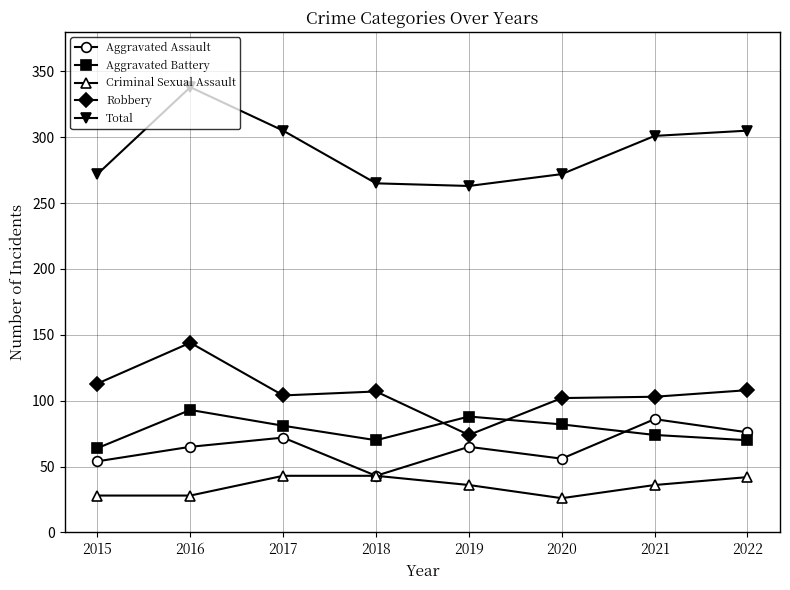

Where is the first local minimum for Aggravated Assault?

2018